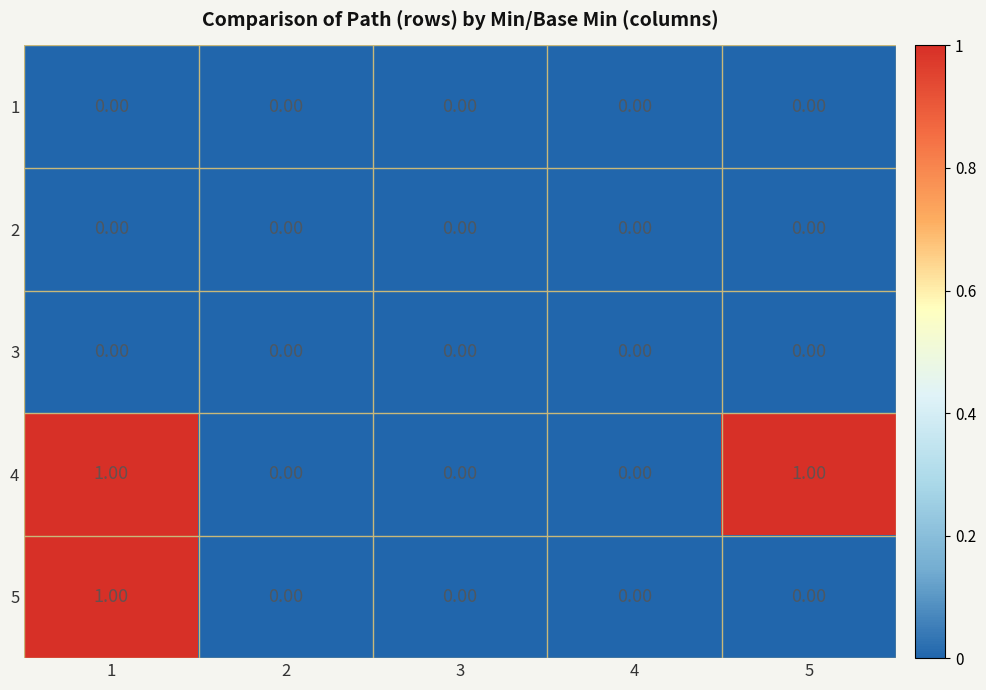

Which series has the largest total across all categories?

4